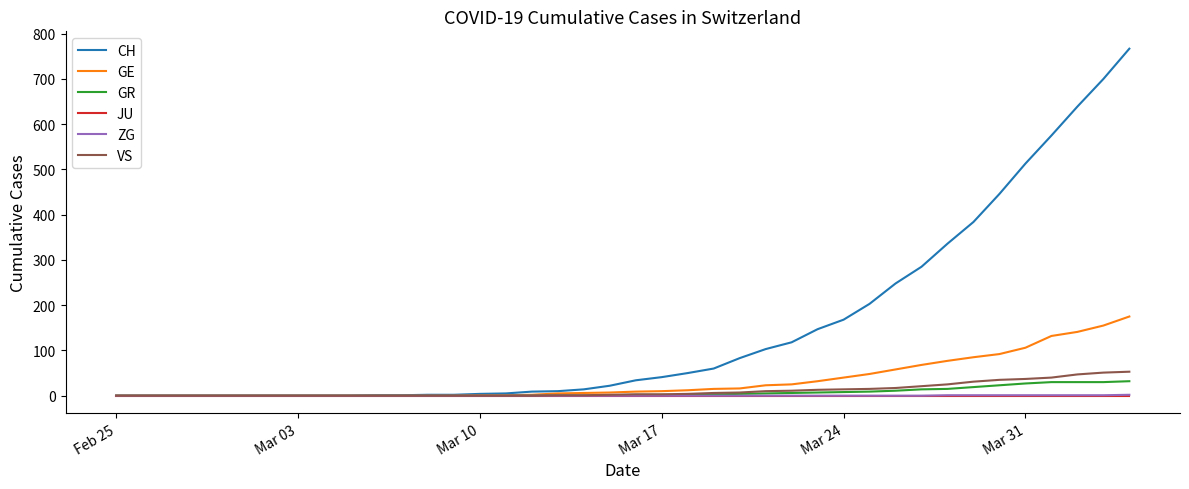

Which series has the widest spread of values?

CH